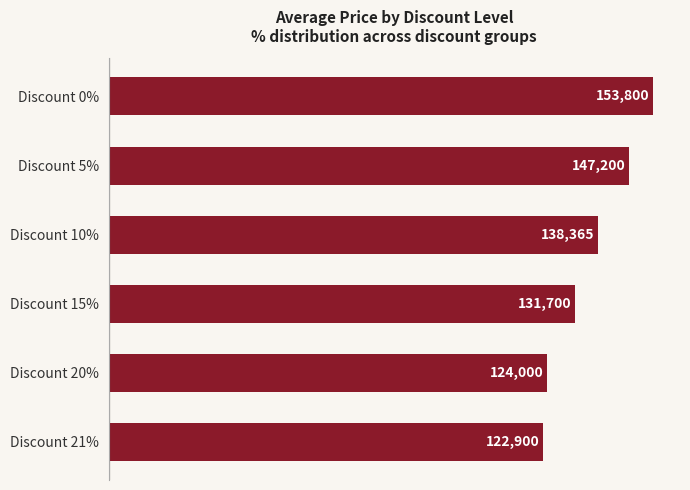

True or false: the data shows 41665 at Discount 21%.

False